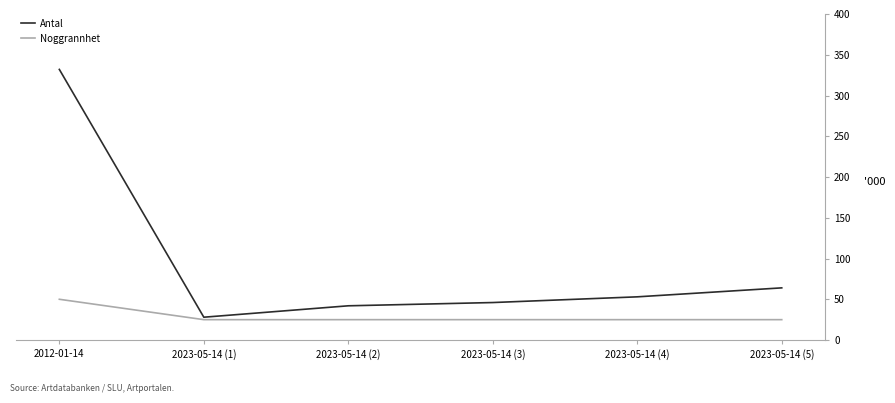

Which series has the widest spread of values?

Antal